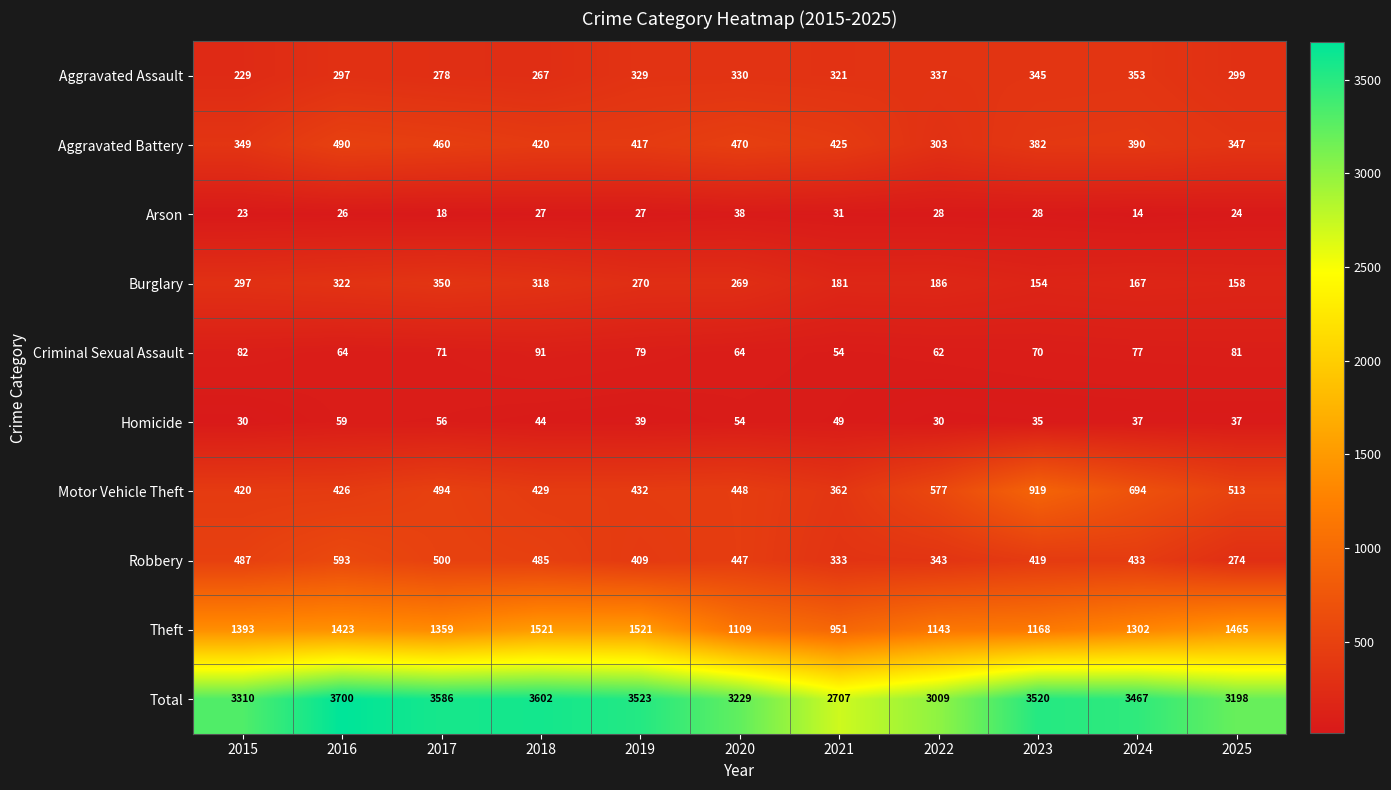

Which series has the widest spread of values?

Total